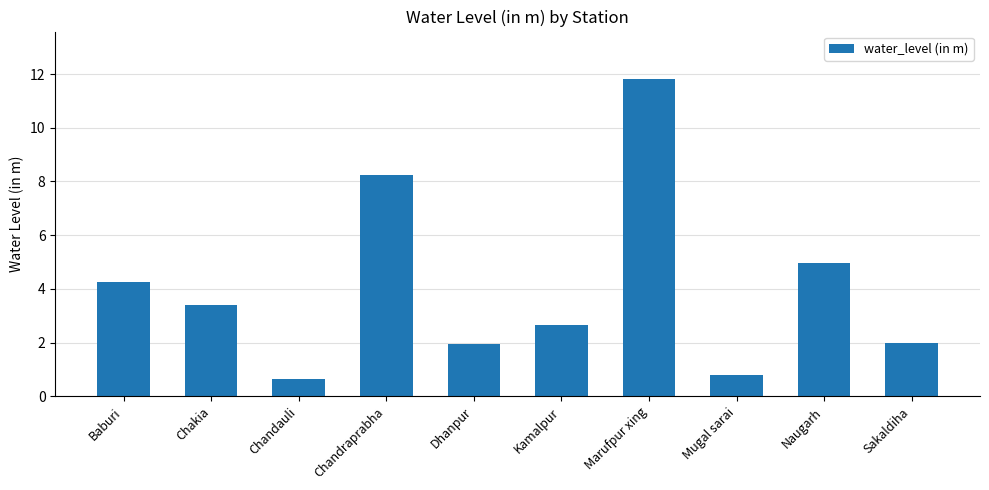

What is the difference between the values at Mugal sarai and Chandraprabha?

7.5